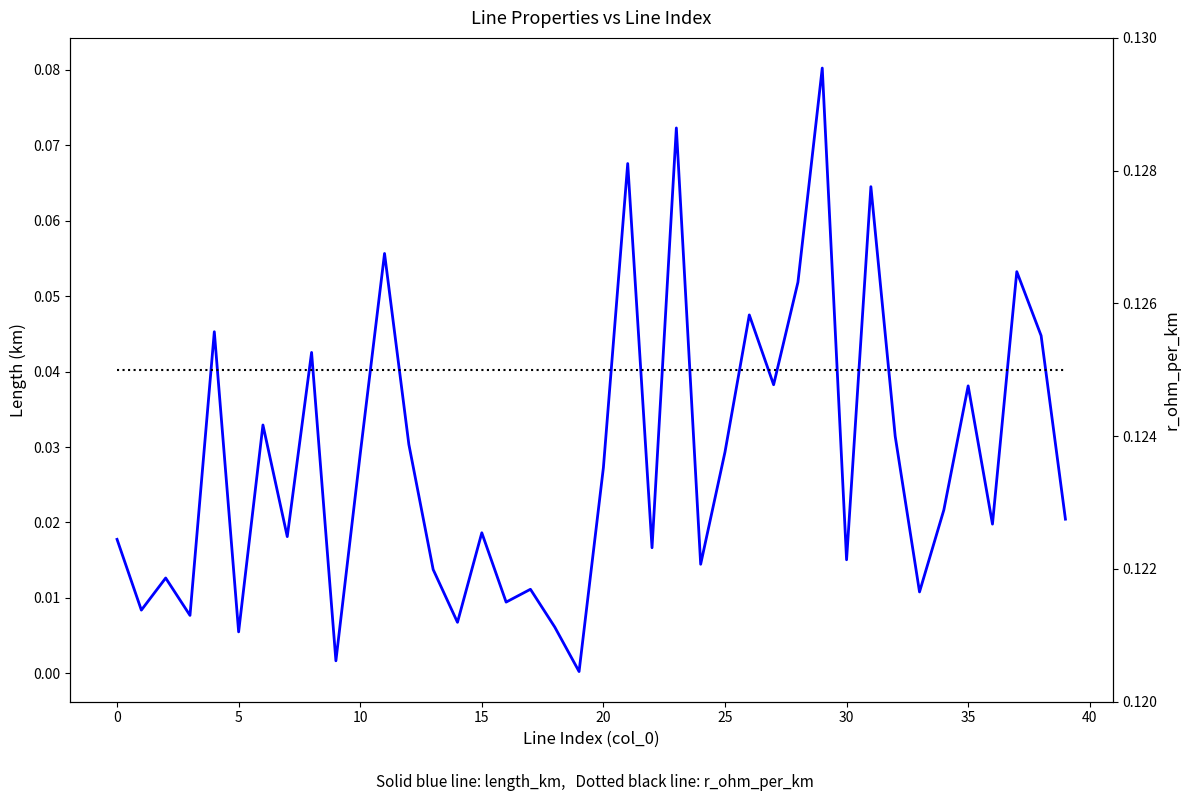

At which category does the chart reach its minimum across all series?

19